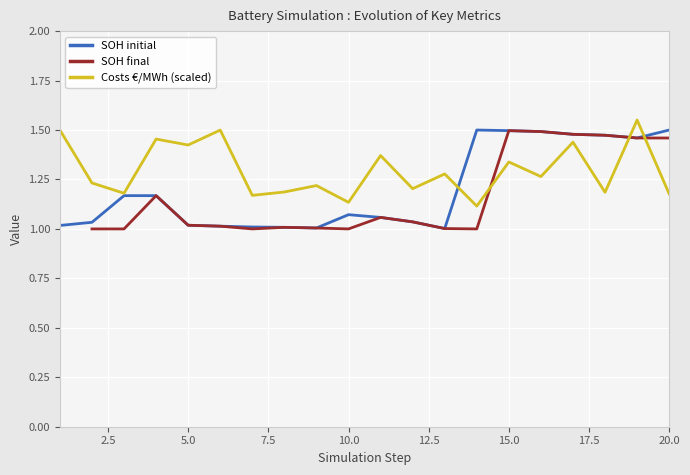

True or false: Costs €/MWh (scaled) and SOH final cross at least once.

True